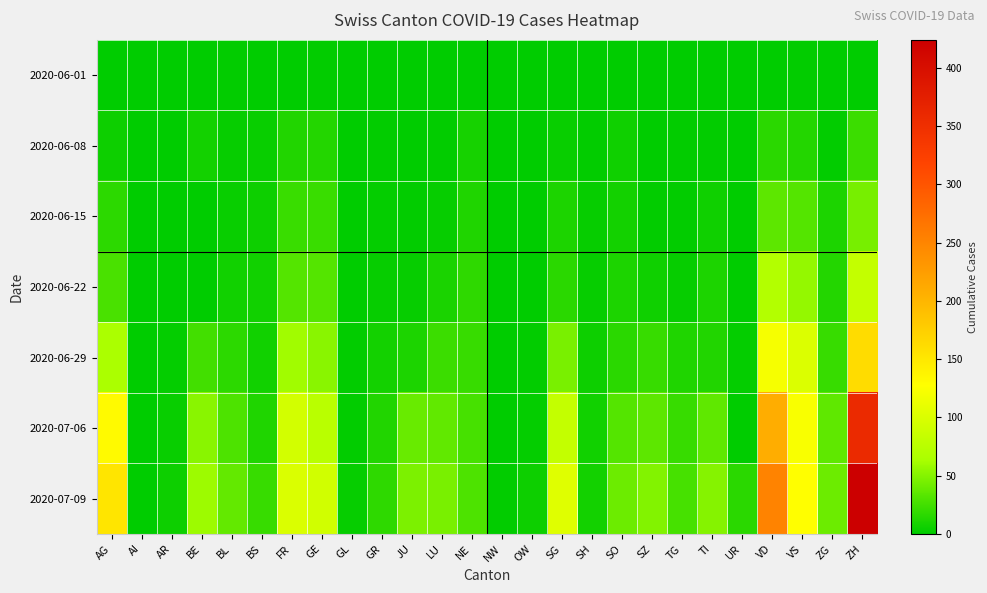

What is the maximum value shown in the chart?

424